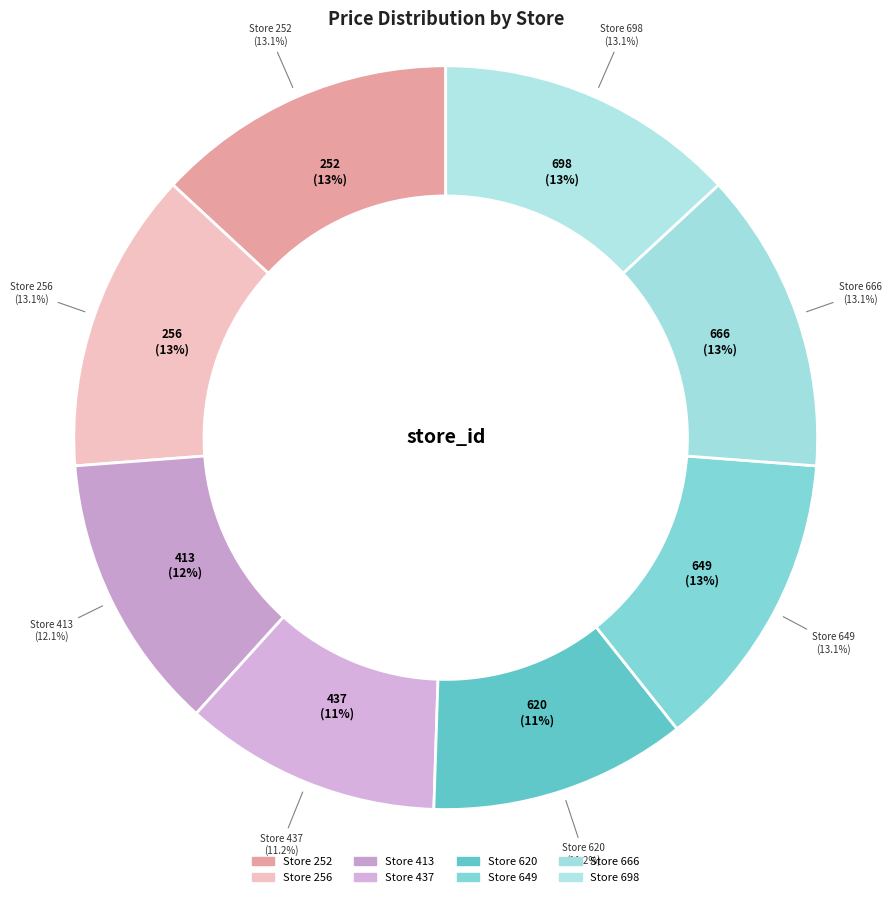

The 413 slice represents 3% of the pie. True or false?

False